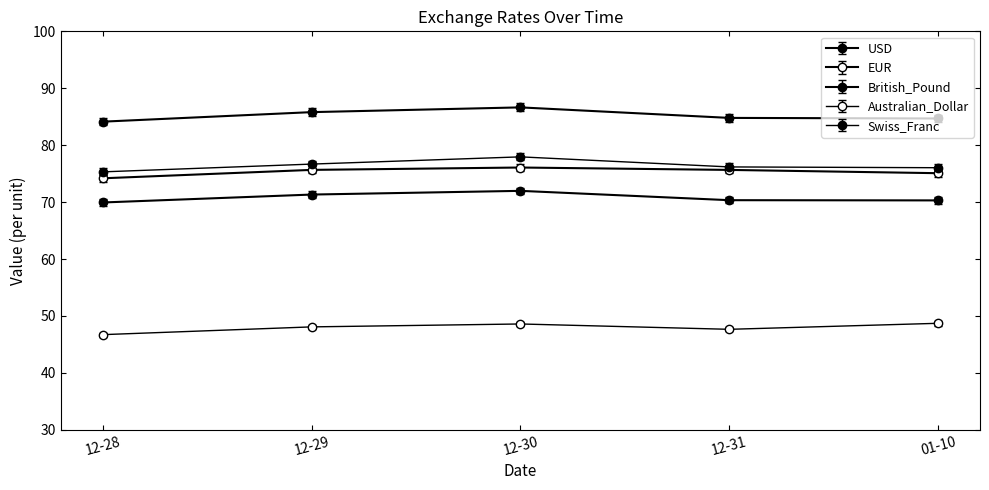

What is the difference between the maximum and minimum values in the Swiss_Franc series?

2.6